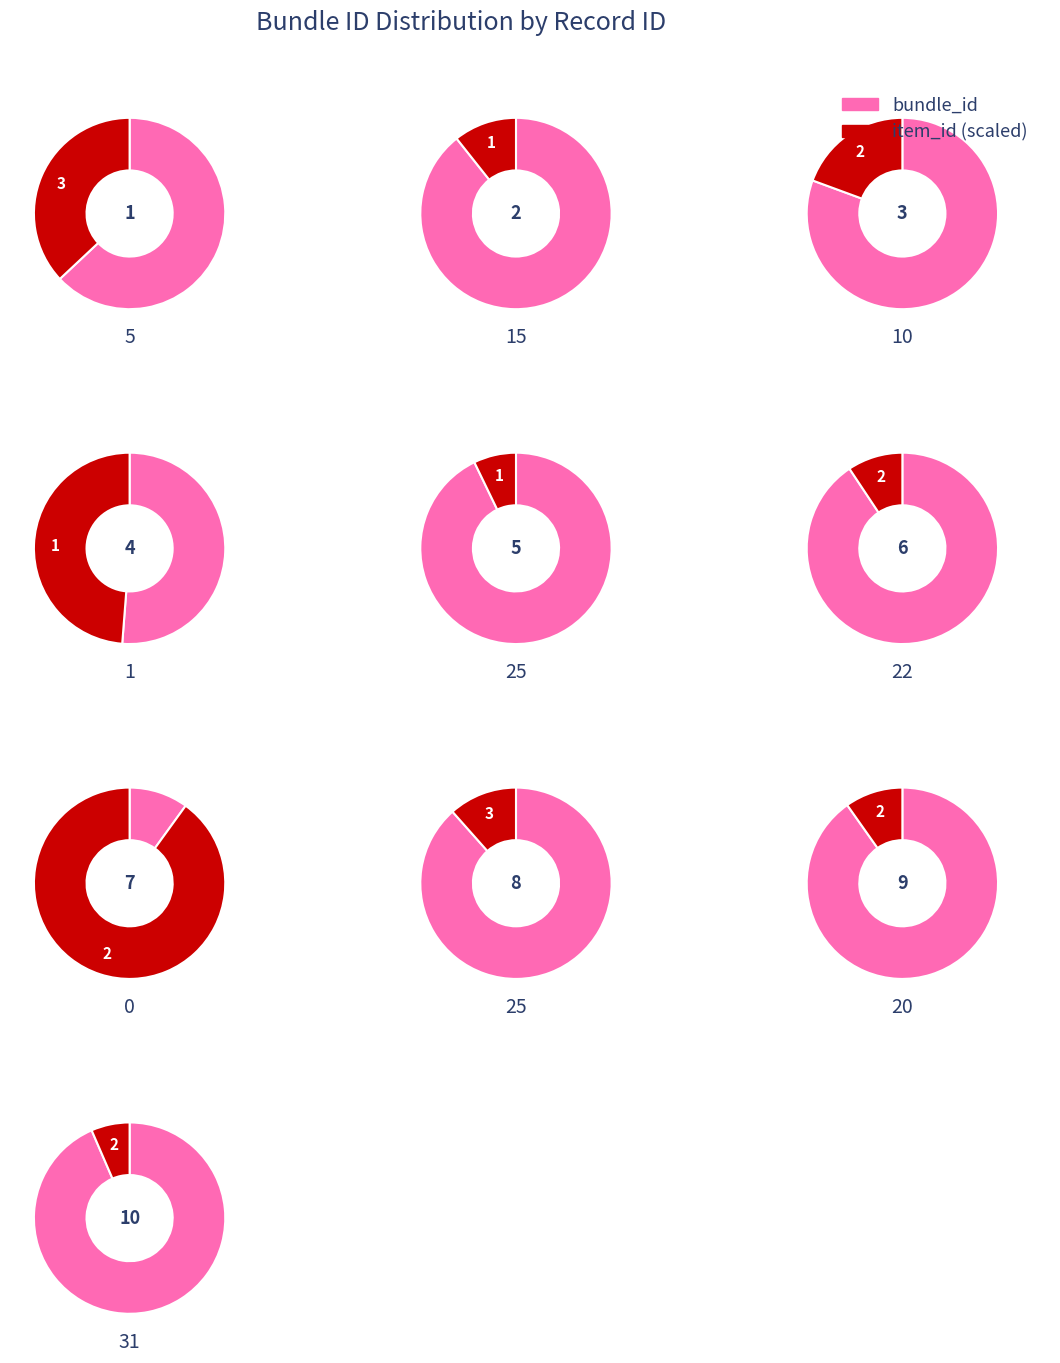

What portion of the pie excludes 8?

84.2%